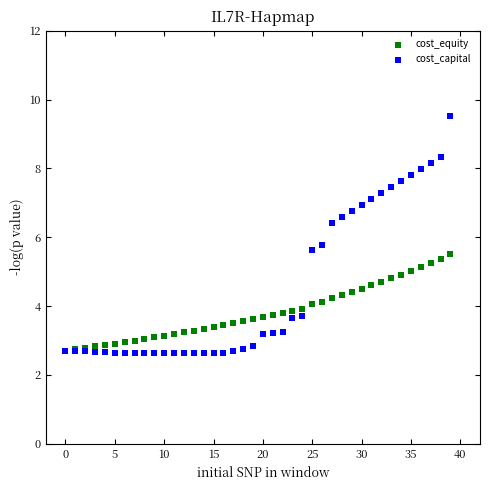

Which series contains the highest Y value?

cost_capital